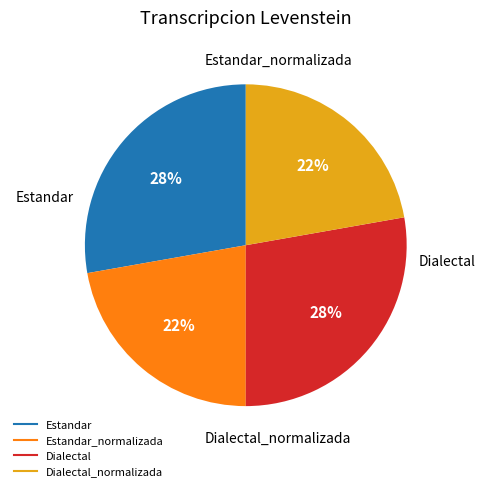

To the nearest percent, what is the difference between the largest and smallest slice percentages?

6%